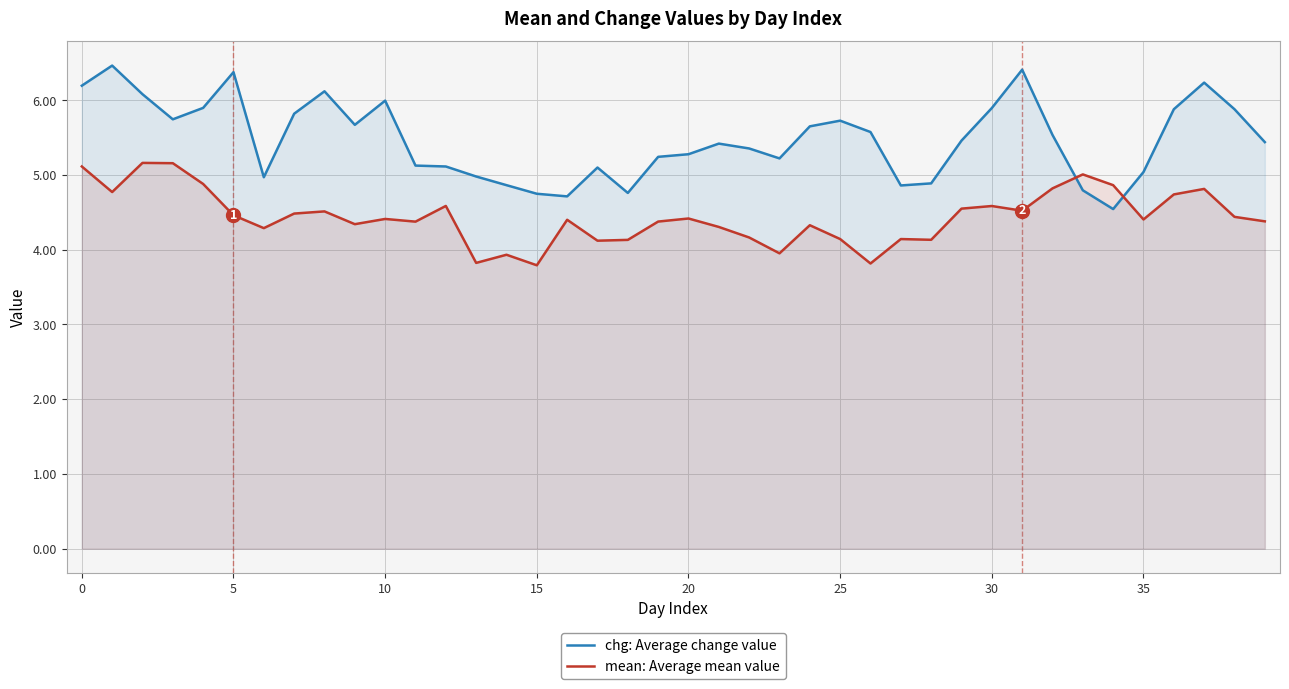

Which series has the largest total across all categories?

chg: Average change value